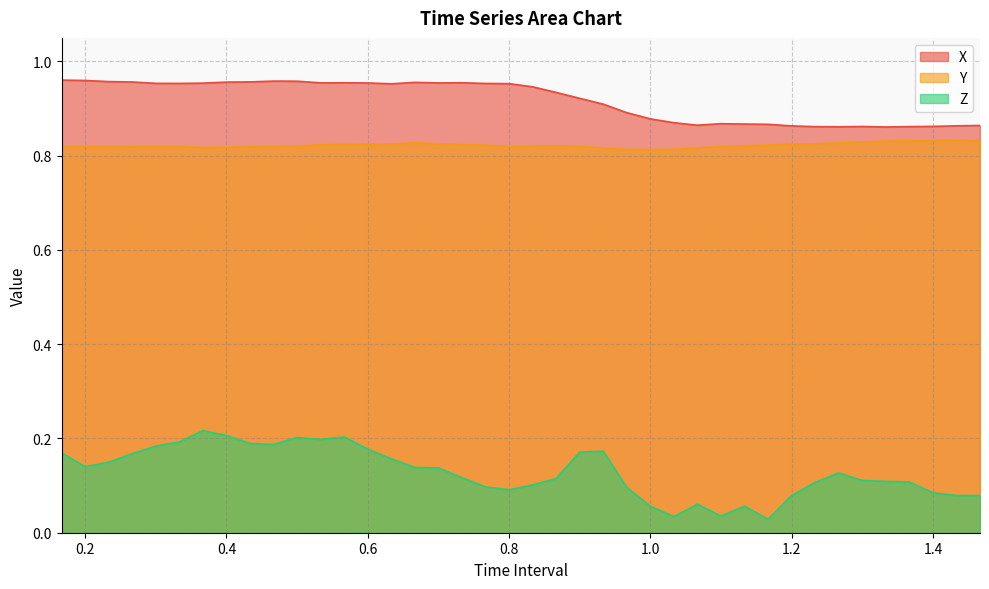

Count the Y values in the range 0 to 1.

40